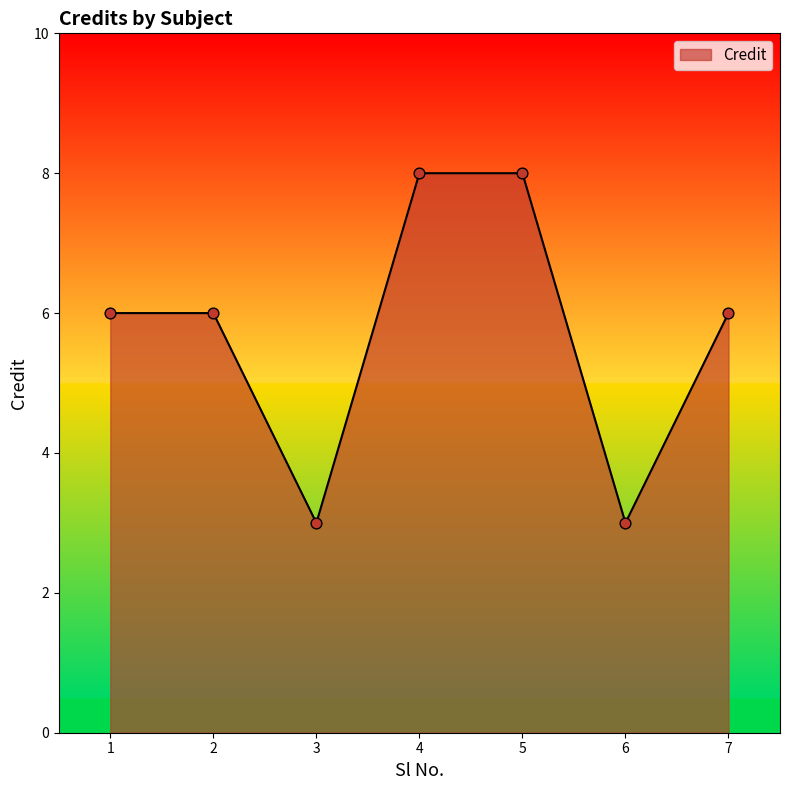

What is the change in value from 5 to 6?

-5